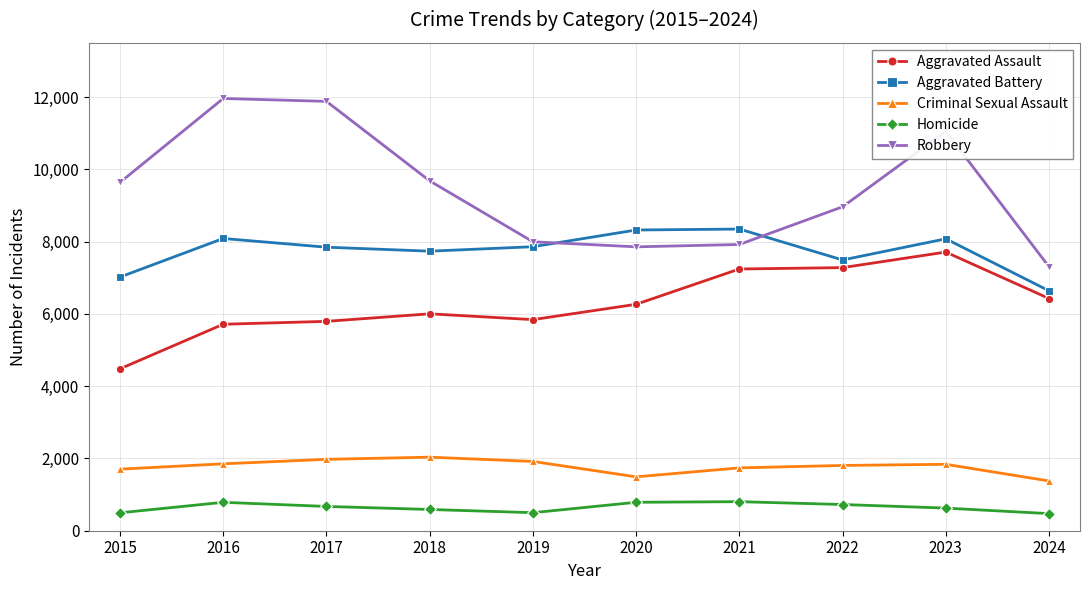

At how many categories does at least one series exceed 2407?

10